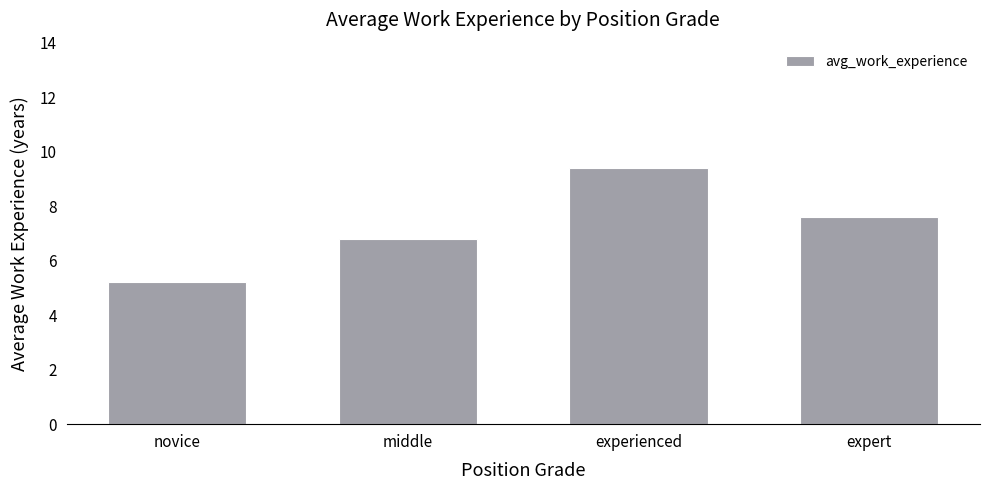

At which label does the data first exceed 7?

experienced